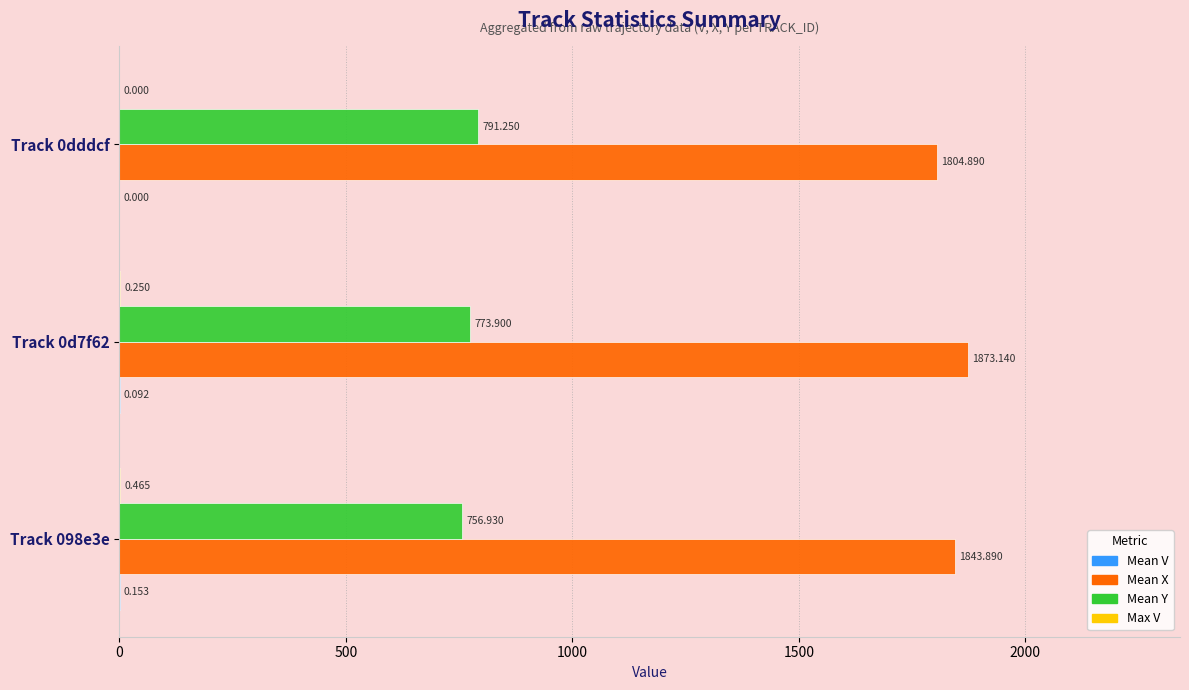

Which series has the largest total across all categories?

Mean X